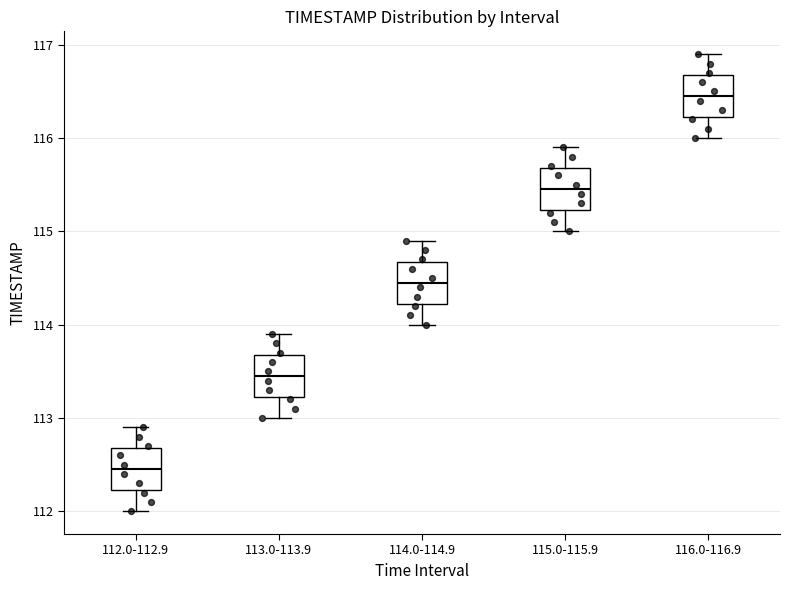

Reading left to right, transcribe this box plot: for each box, give where its median line is, the range the box spans, and where its two whiskers end, as read against the y-axis. The values are not printed on the chart, so give them approximately, as read against the axis.

112.0-112.9: median 112.5, box 112.2 to 112.7, whiskers 112.0 to 112.9
113.0-113.9: median 113.5, box 113.2 to 113.7, whiskers 113.0 to 113.9
114.0-114.9: median 114.5, box 114.2 to 114.7, whiskers 114.0 to 114.9
115.0-115.9: median 115.5, box 115.2 to 115.7, whiskers 115.0 to 115.9
116.0-116.9: median 116.5, box 116.2 to 116.7, whiskers 116.0 to 116.9